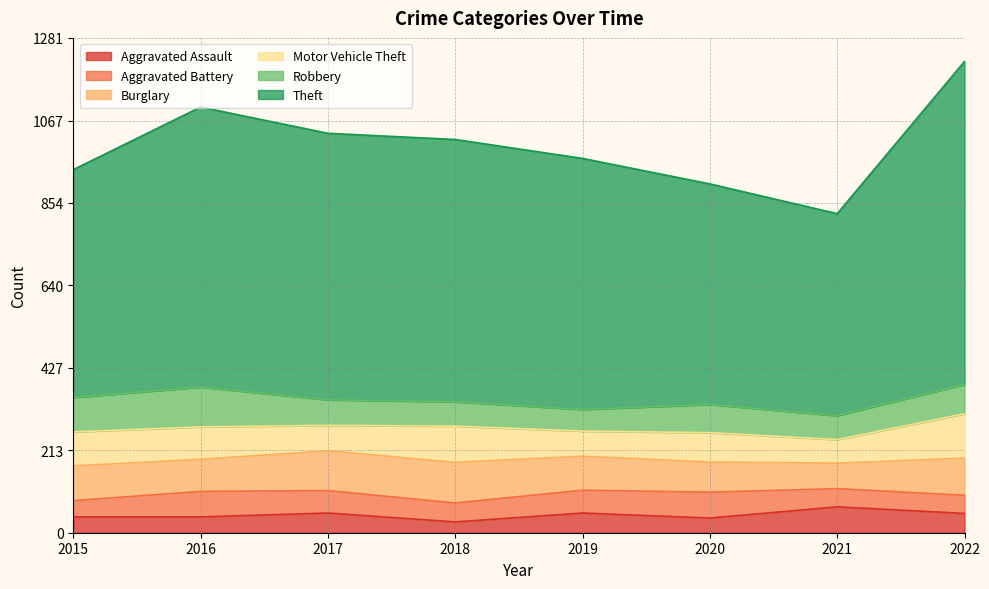

What is the sum of the Motor Vehicle Theft values at 2017 and 2016?

150